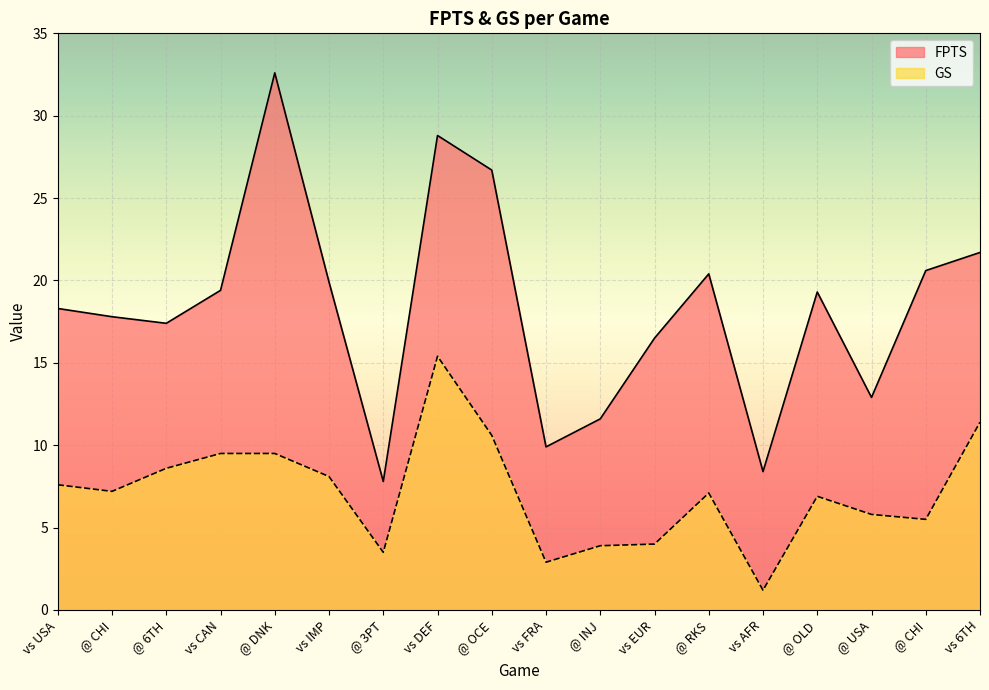

At which category does FPTS reach its first local peak?

@ DNK